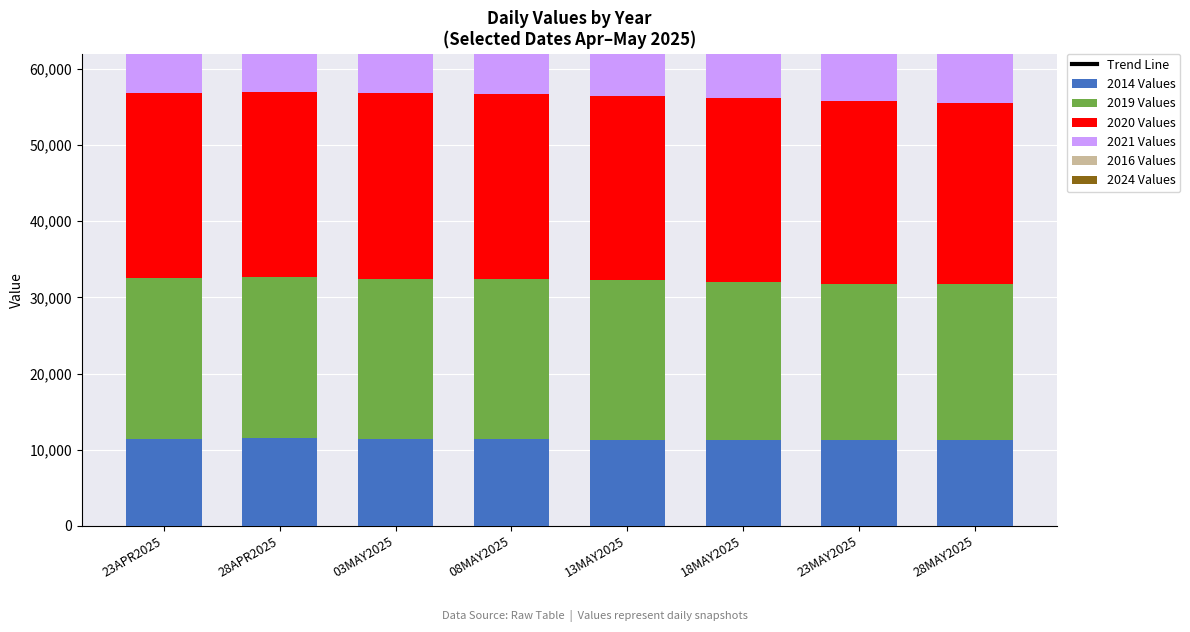

Which has a higher value, 23APR2025 or 03MAY2025?

23APR2025